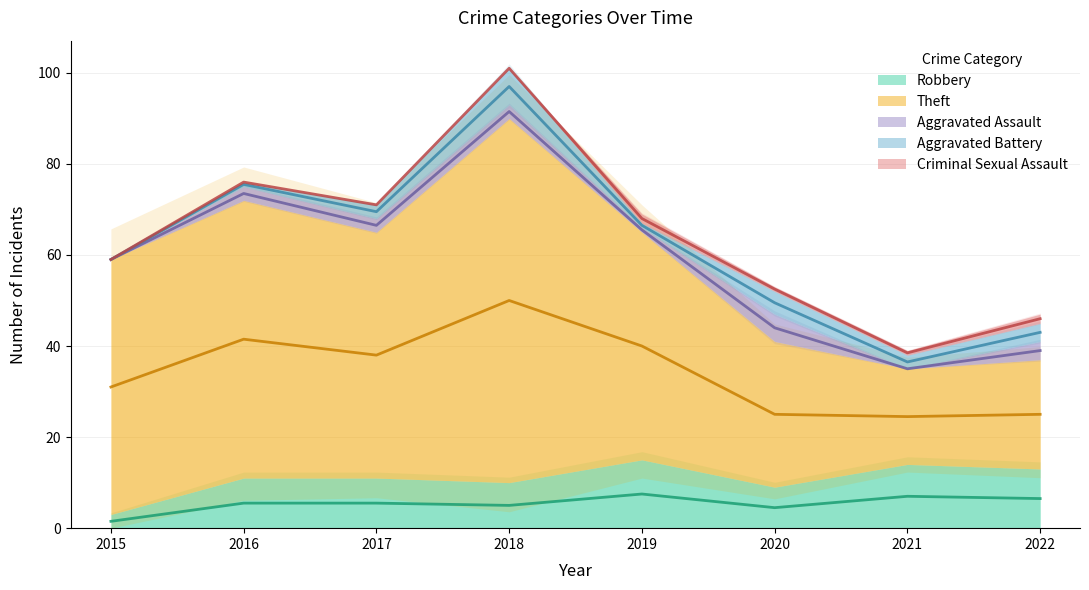

At which category does the chart reach its minimum across all series?

2015